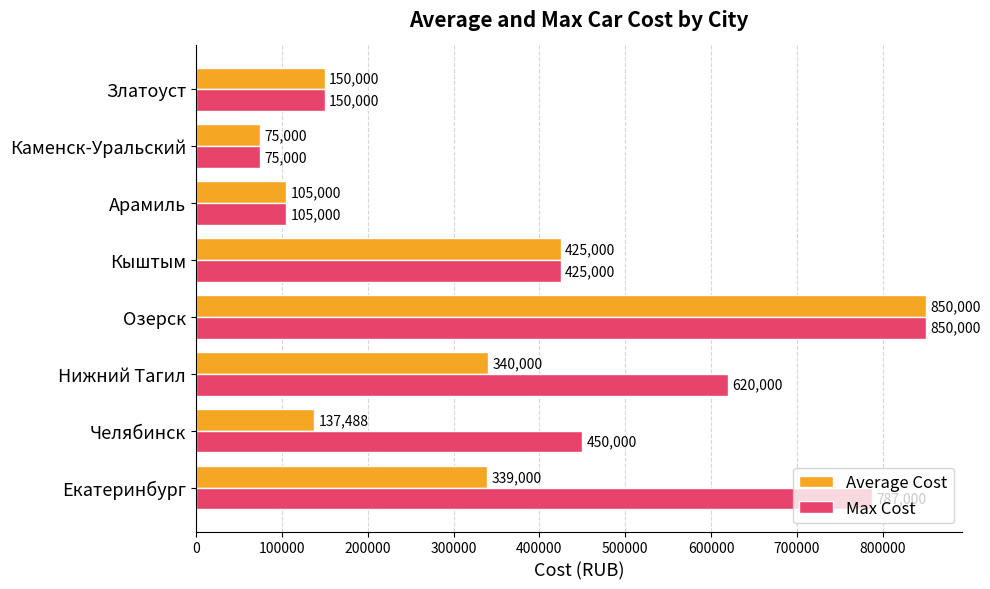

Where is Average Cost nearest to the value 462500?

Кыштым